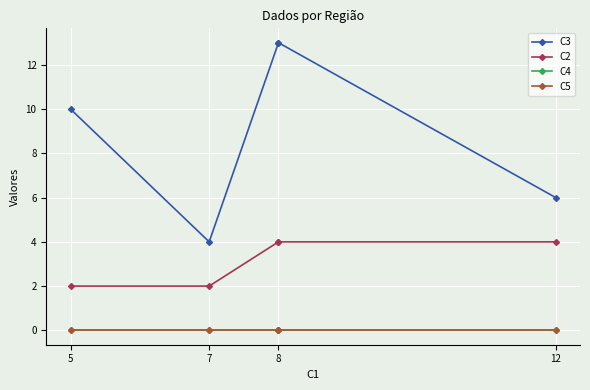

What are all the series names shown in the legend?

C3, C2, C4, C5